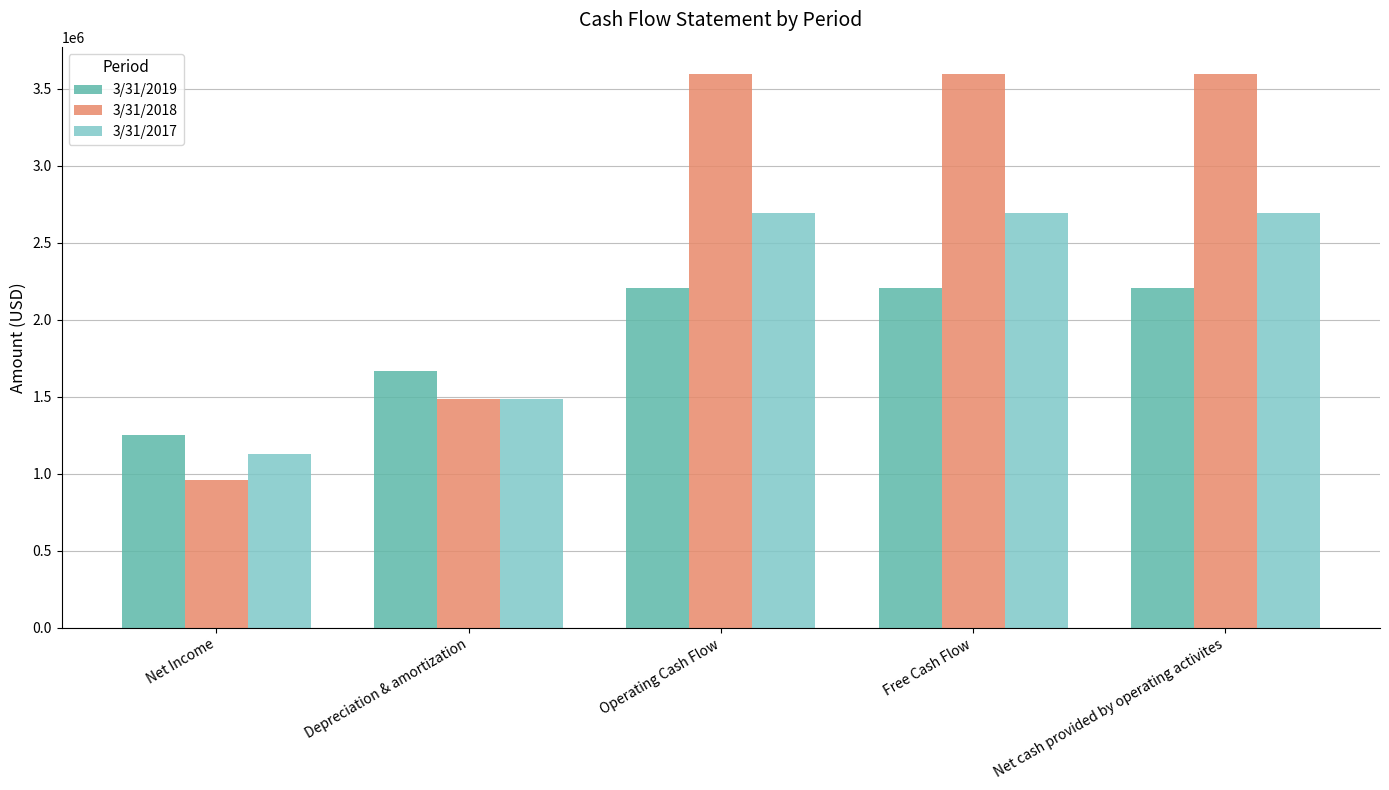

Reading right to left, what are all the values shown in this chart?

3/31/2019: 2202000	2202000	2202000	1666000	1251000
3/31/2018: 3591000	3591000	3591000	1482000	959000
3/31/2017: 2695000	2695000	2695000	1487000	1130000